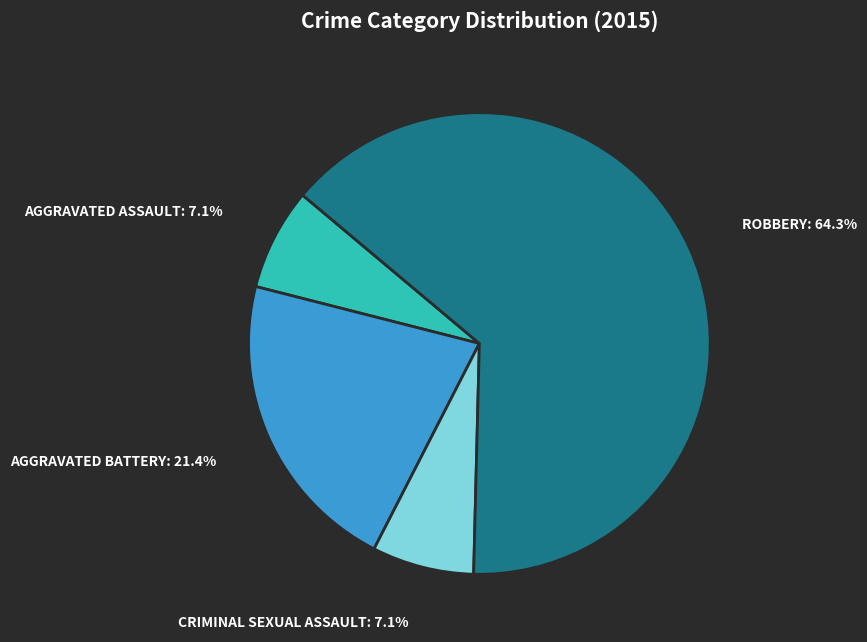

Is there a majority slice in this chart?

Yes